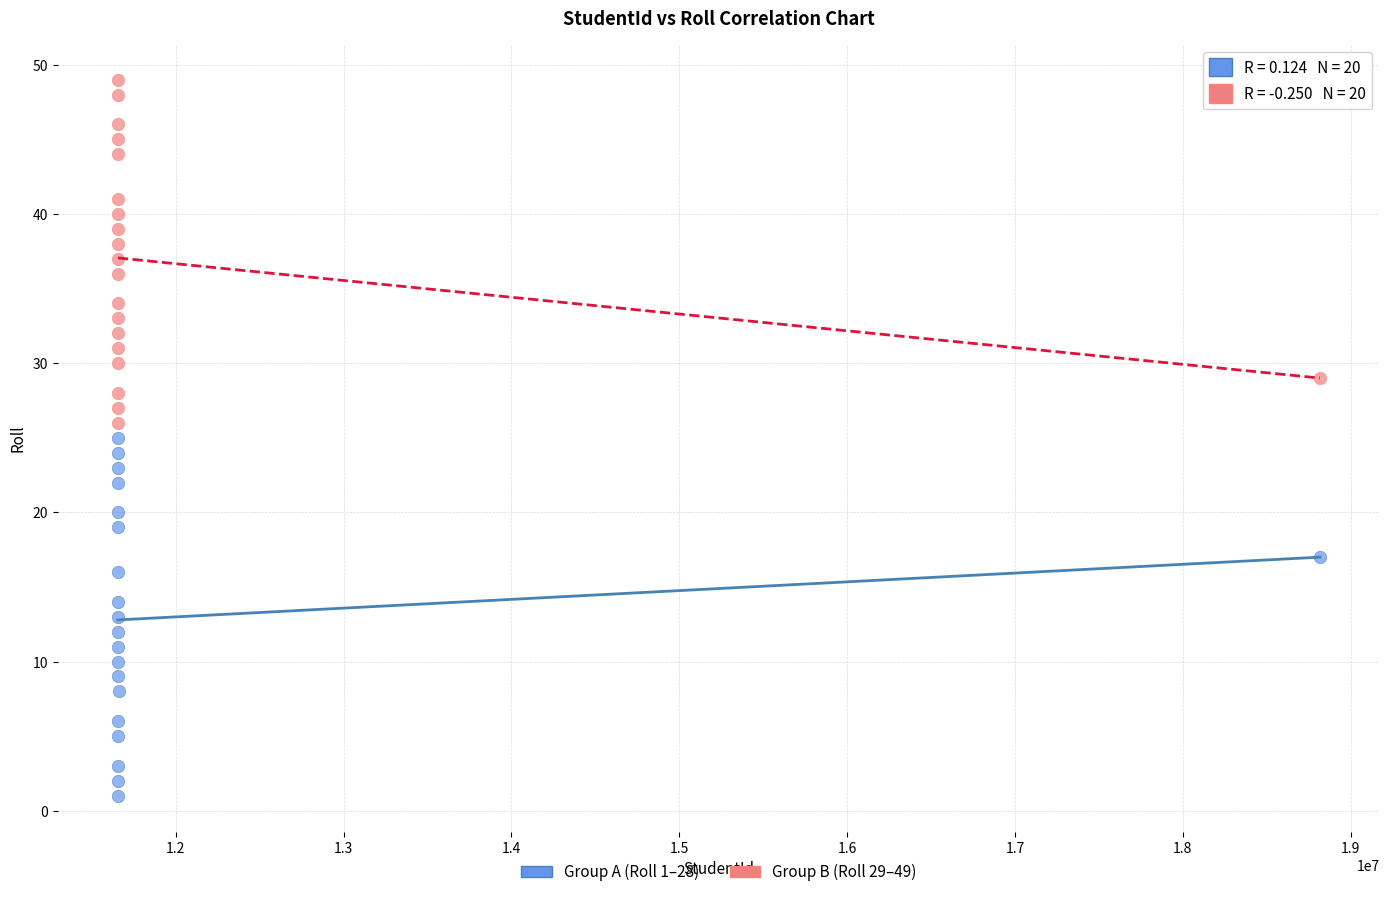

Which series reaches the minimum Y coordinate?

Group A (Roll 1–28)